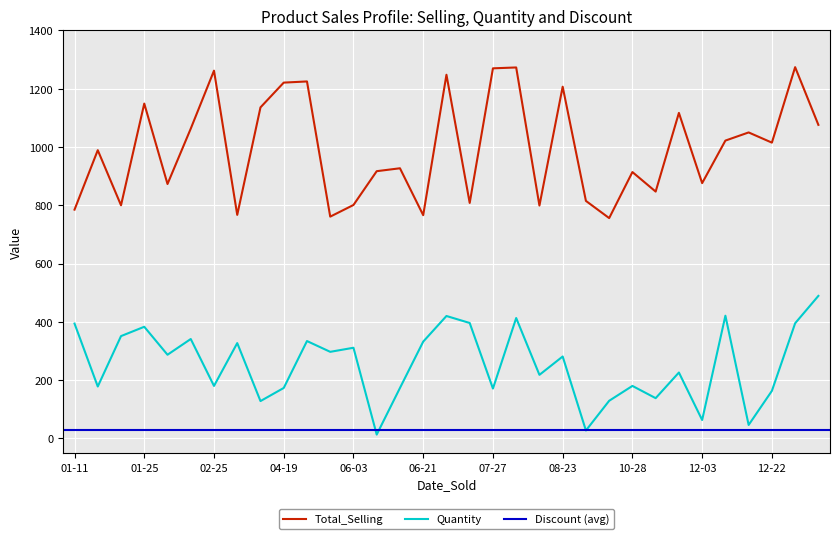

Does the chart display data point markers on the line(s)?

No